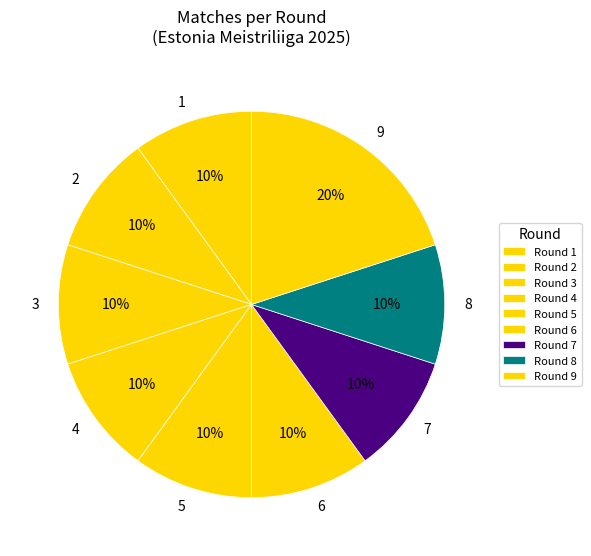

The 7 slice represents 23% of the pie. True or false?

False